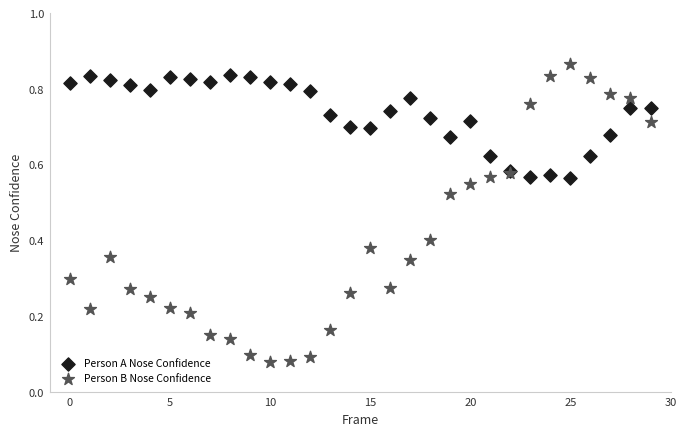

What are all the series names shown in the legend?

Person A Nose Confidence, Person B Nose Confidence